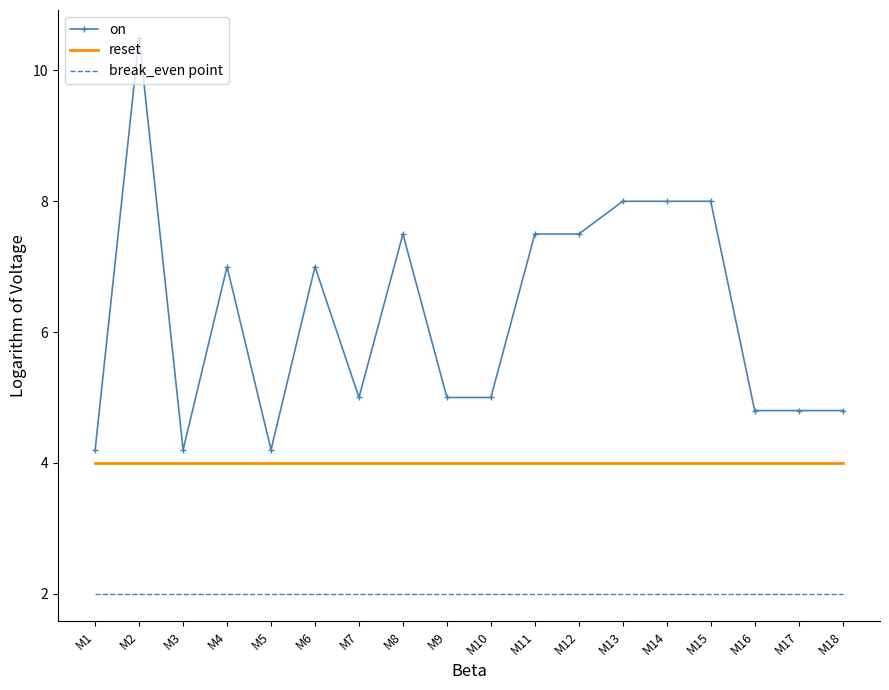

What is the average value of the reset series?

4.0